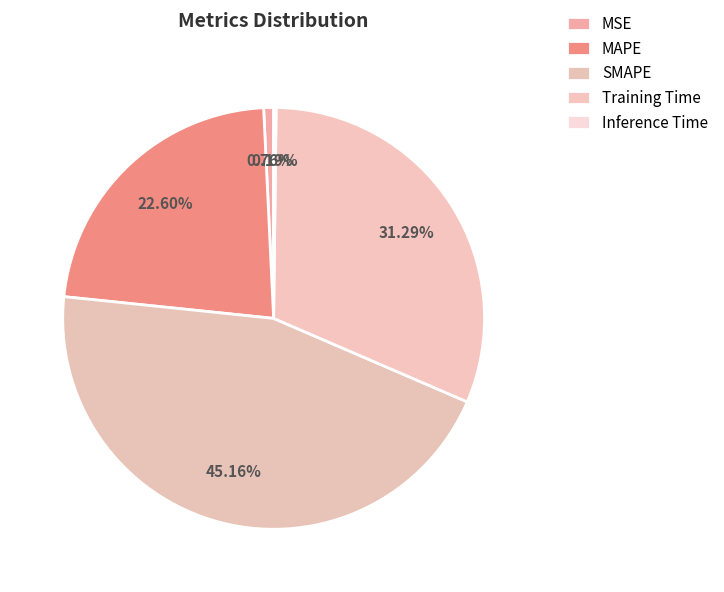

Does any single category account for the majority?

No